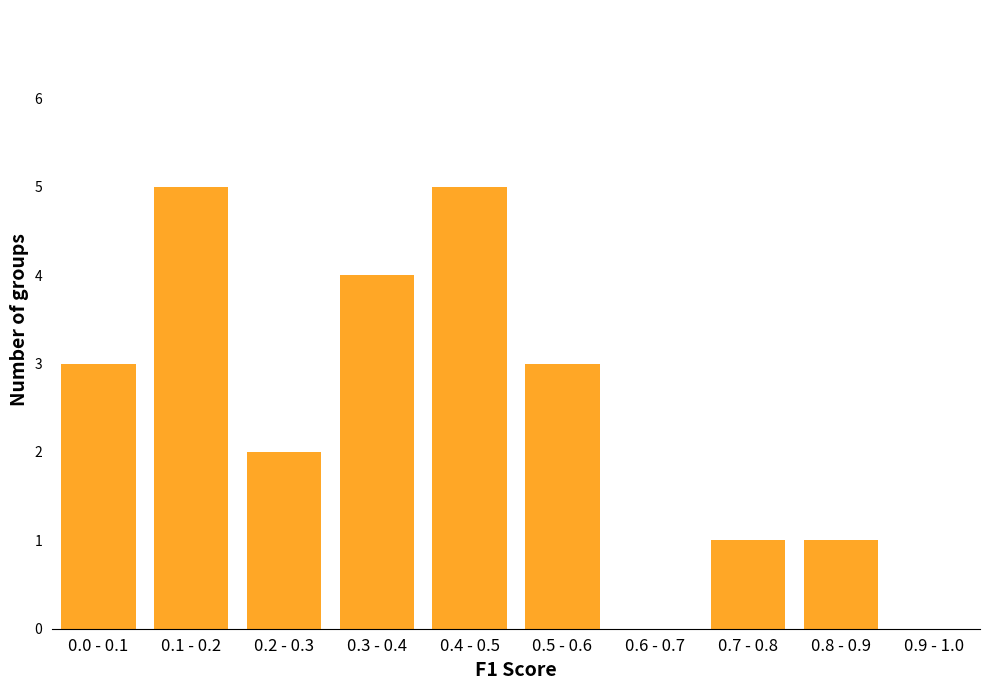

Reading left to right, extract all data points from this chart.

0.0 - 0.1=3	0.1 - 0.2=5	0.2 - 0.3=2	0.3 - 0.4=4	0.4 - 0.5=5	0.5 - 0.6=3	0.6 - 0.7=0	0.7 - 0.8=1	0.8 - 0.9=1	0.9 - 1.0=0